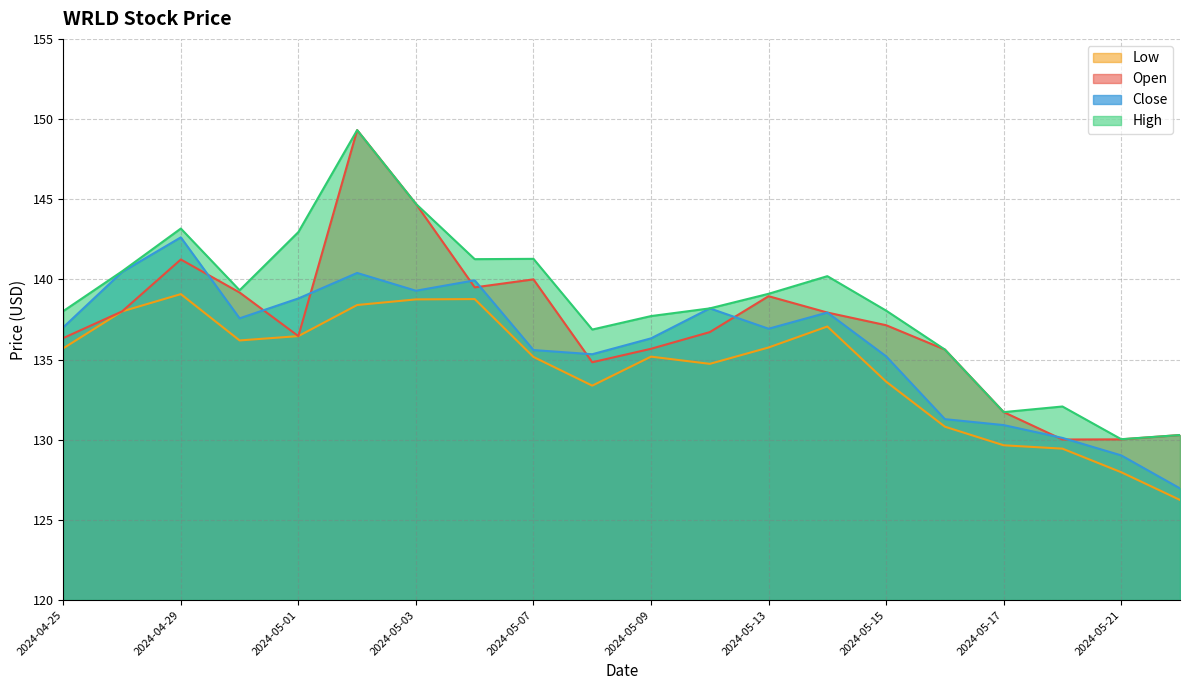

What is the total value across all series at 2024-05-14?

553.1